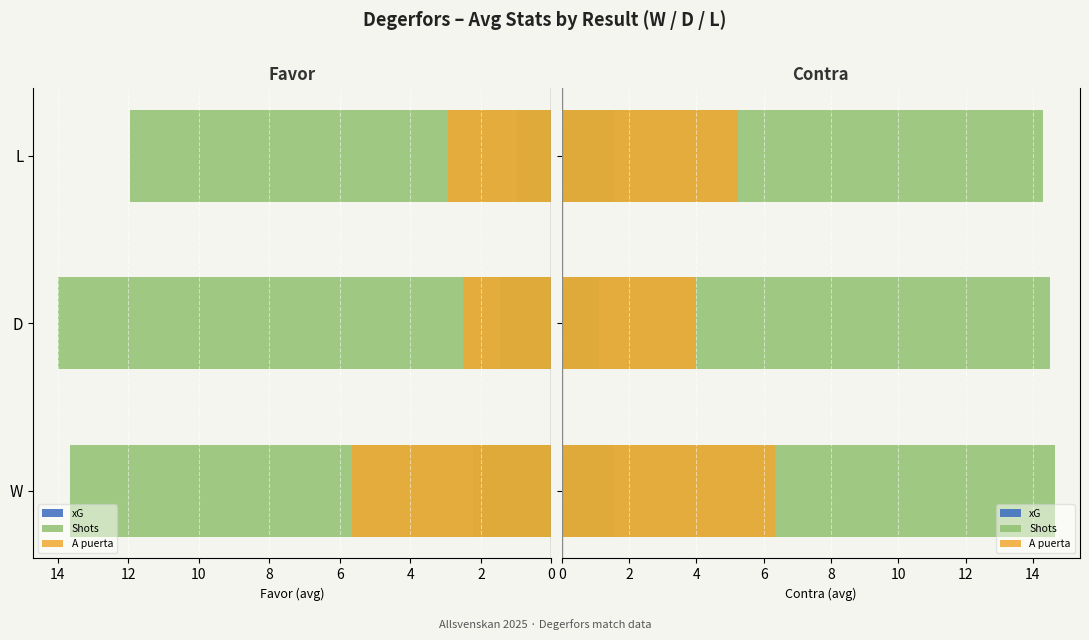

What is the value of the Shots bar at the 1st from the left?

14.7